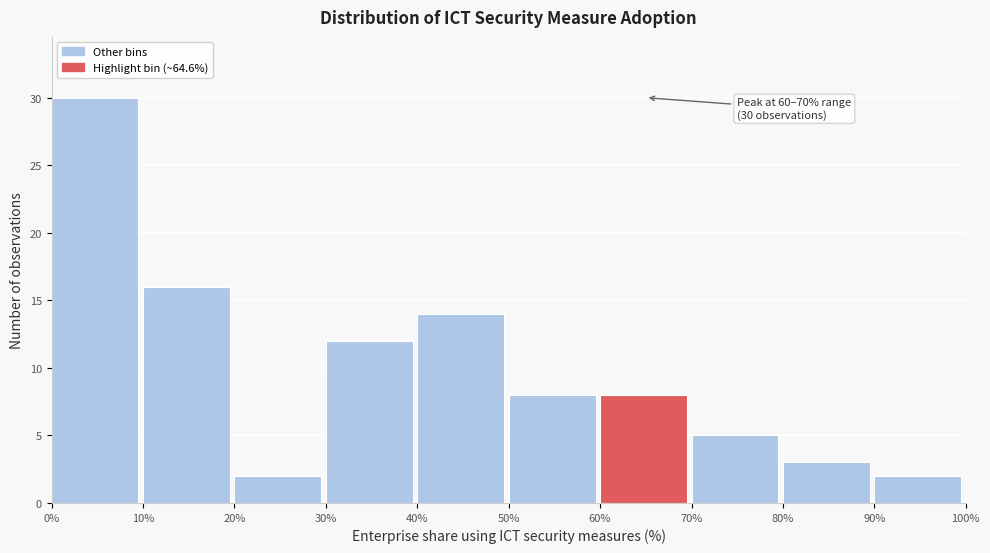

Which range on the x-axis has the tallest bar?

0% to 10%